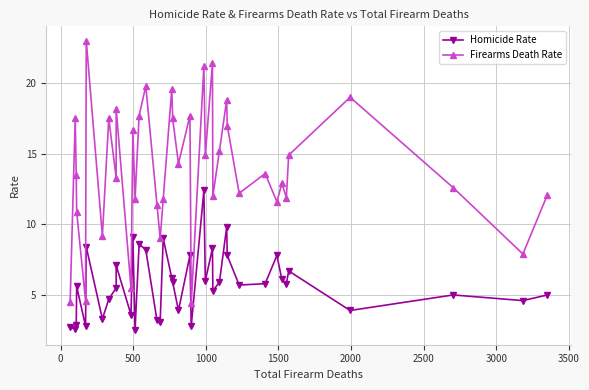

Reading left to right, what are all the values shown in this chart?

Homicide Rate: 2.7	2.6	2.9	5.6	2.8	8.4	3.3	4.7	5.5	7.1	3.6	9.1	2.5	8.6	8.2	3.2	3.1	9.0	6.2	5.9	3.9	7.8	2.8	12.4	6.0	8.3	5.3	5.9	9.8	7.8	5.7	5.8	7.8	6.1	5.8	6.7	3.9	5.0	4.6	5.0
Firearms Death Rate: 4.5	17.5	13.5	10.9	4.6	23.0	9.2	17.5	13.3	18.2	5.5	16.7	11.8	17.7	19.8	11.4	9.0	11.8	19.6	17.5	14.3	17.7	4.4	21.2	14.9	21.4	12.0	15.2	18.8	17.0	12.2	13.6	11.6	12.9	11.9	14.9	19.0	12.6	7.9	12.1